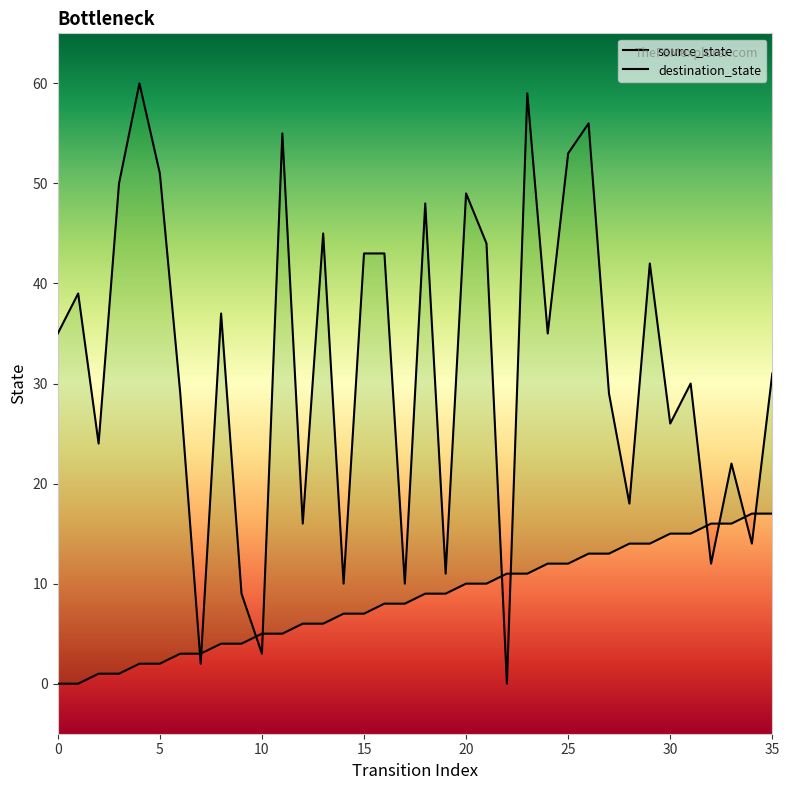

Is the value of destination_state at 9 greater than the value of source_state at 32?

No